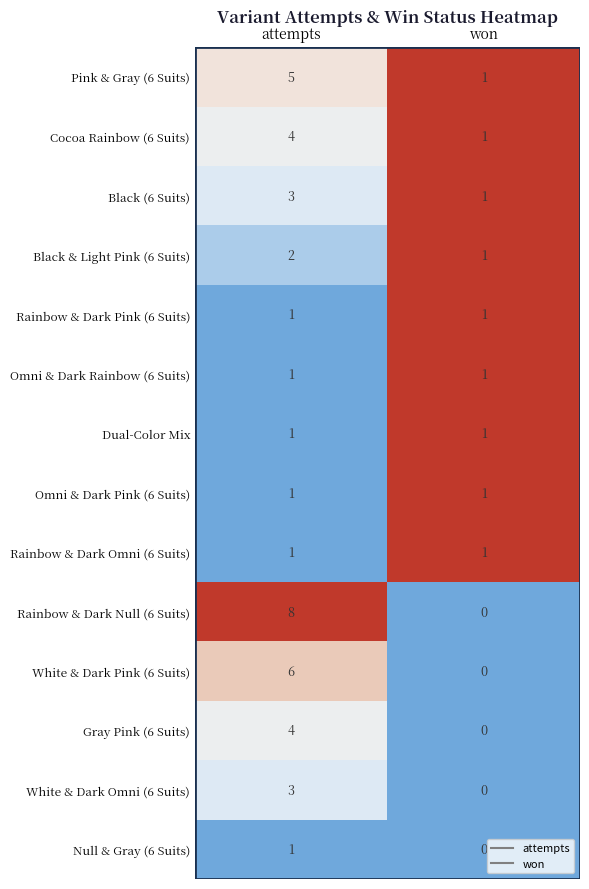

Which series has the largest total across all categories?

Rainbow & Dark Null (6 Suits)